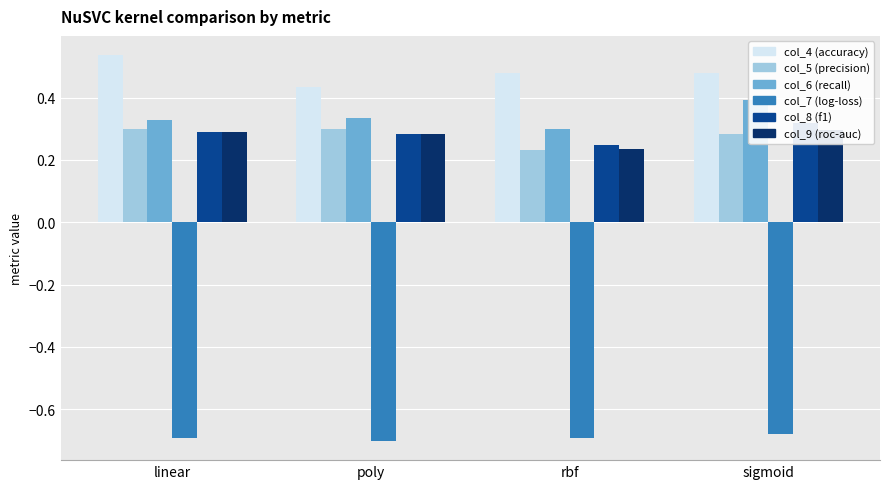

Rank the series at poly from highest to lowest value.

col_4, col_6, col_5, col_9, col_8, col_7